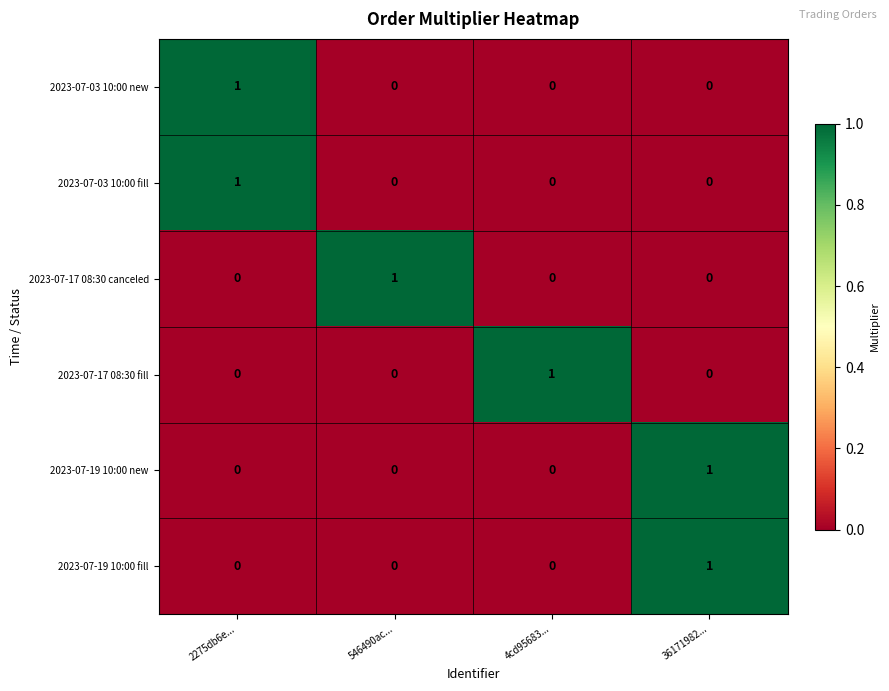

Count the 2023-07-17 08:30 fill values in the range 0 to 1.

4